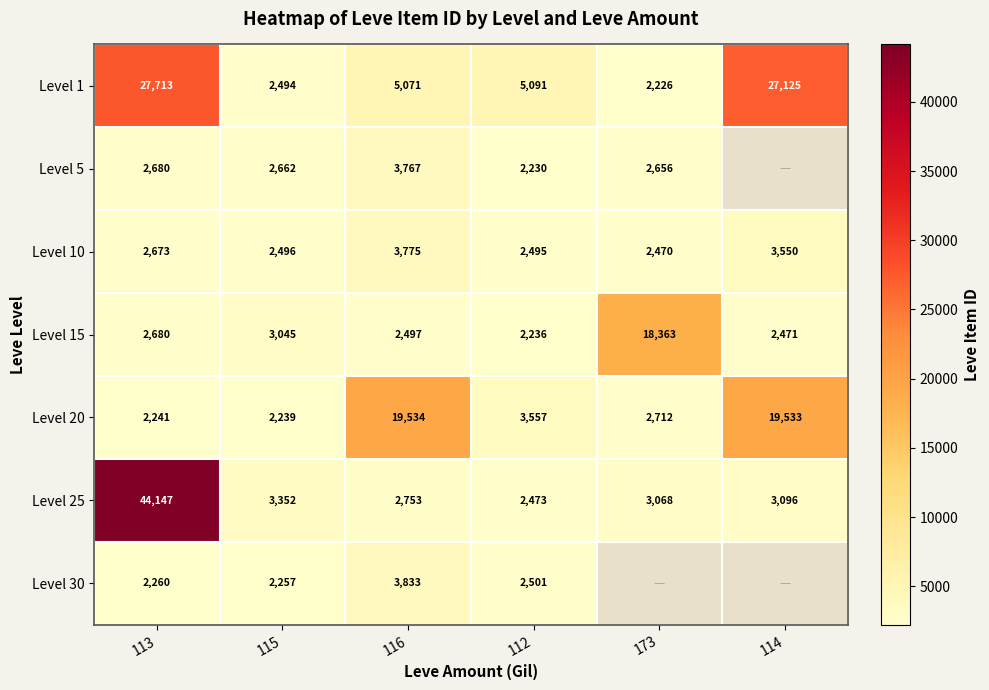

The Level 10 series shows 667 at 173. True or false?

False